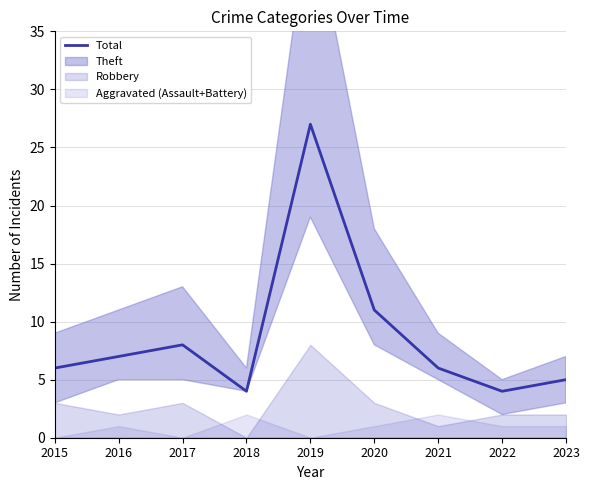

What is the value of the 3rd point from the left?

8